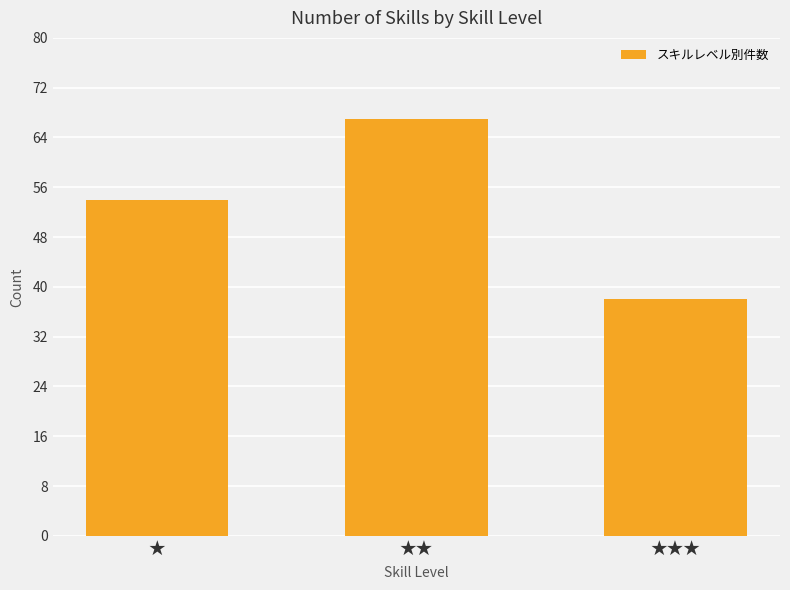

Rank the categories by value from highest to lowest.

★★, ★, ★★★